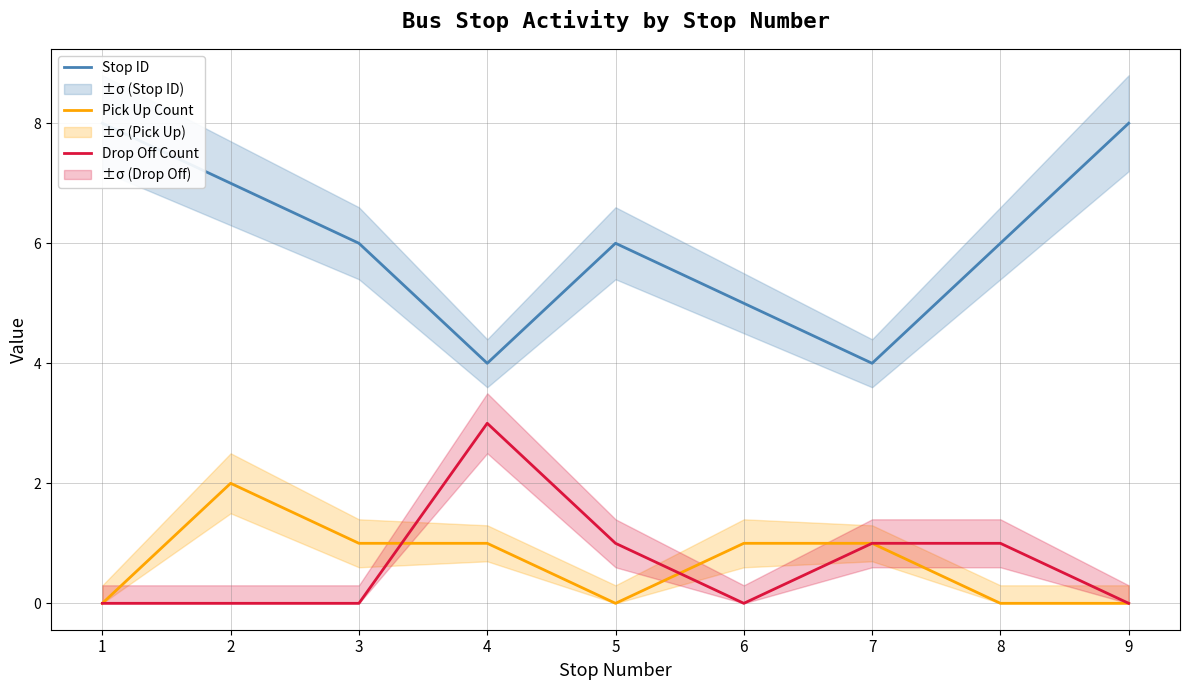

Does the chart display data point markers on the line(s)?

No